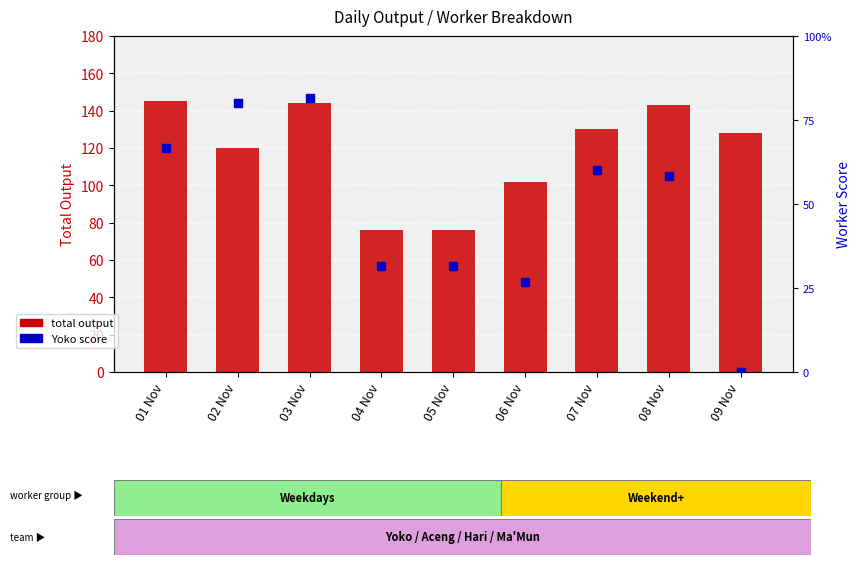

Which series has the widest spread of Y values?

total output